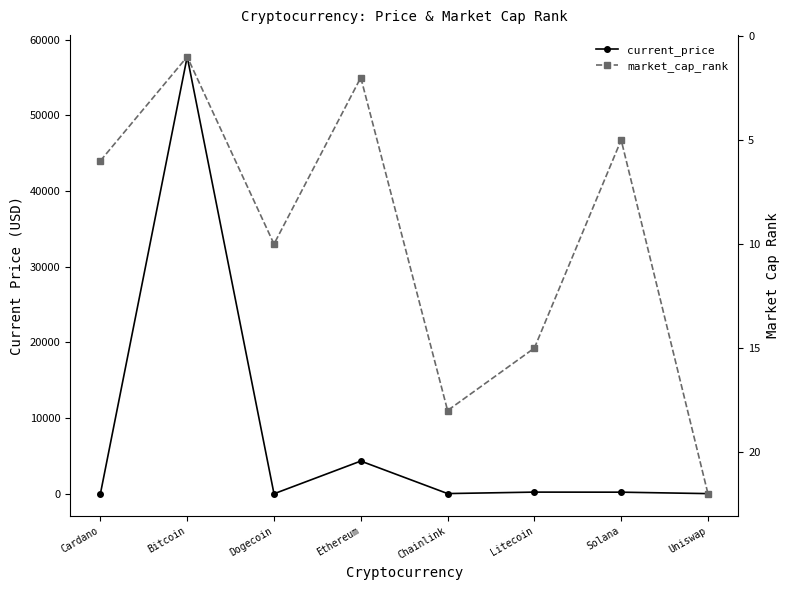

Rank the series by their average value, from lowest to highest.

market_cap_rank, current_price